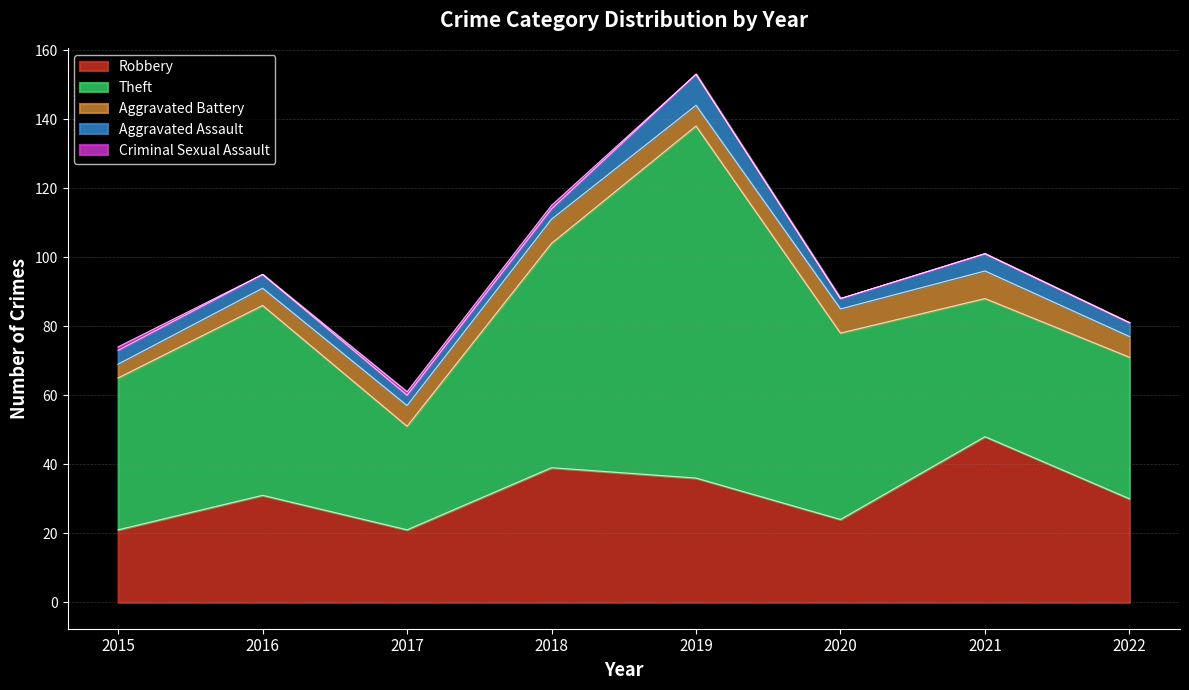

What is the highest value of the Aggravated Assault series?

9